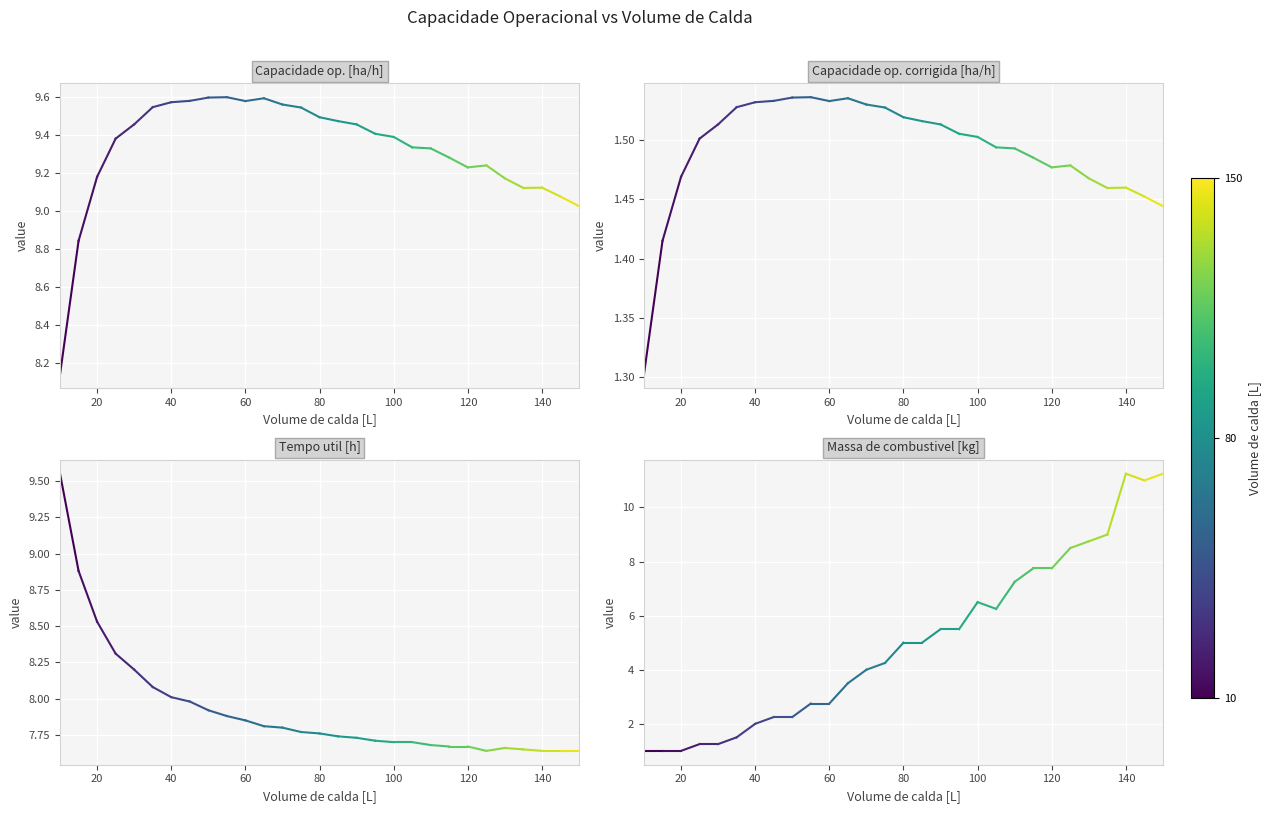

Is the value of Capacidade op. corrigida [ha/h] at 20 greater than the value of Tempo util [h] at 20?

No